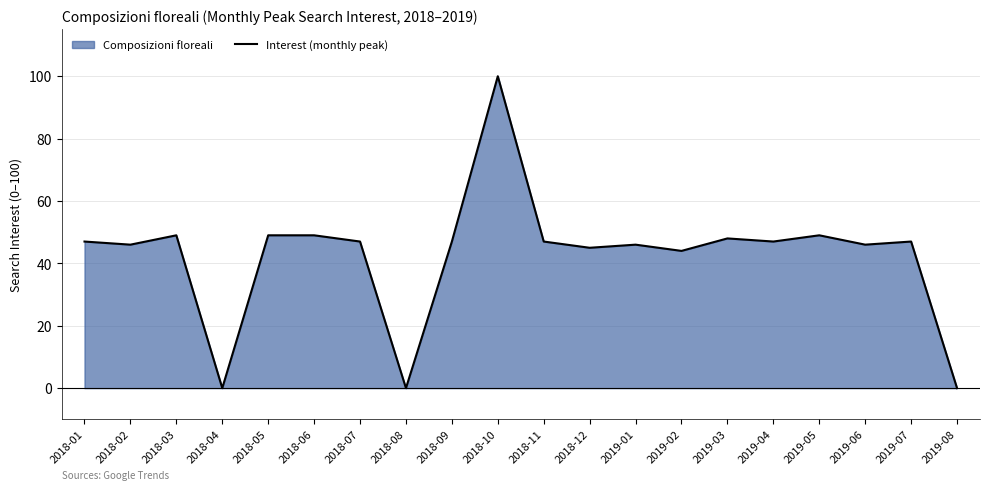

How many values are above zero?

17